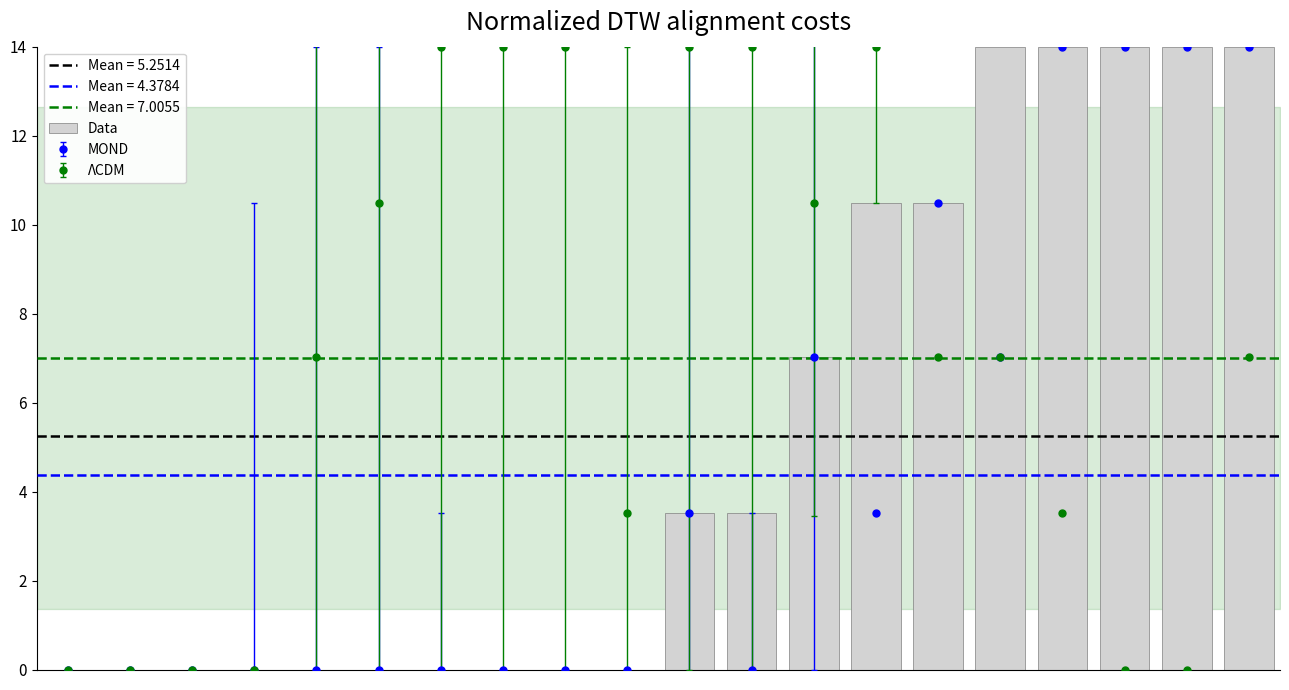

Is it true that the value at 8 is 0.0?

True